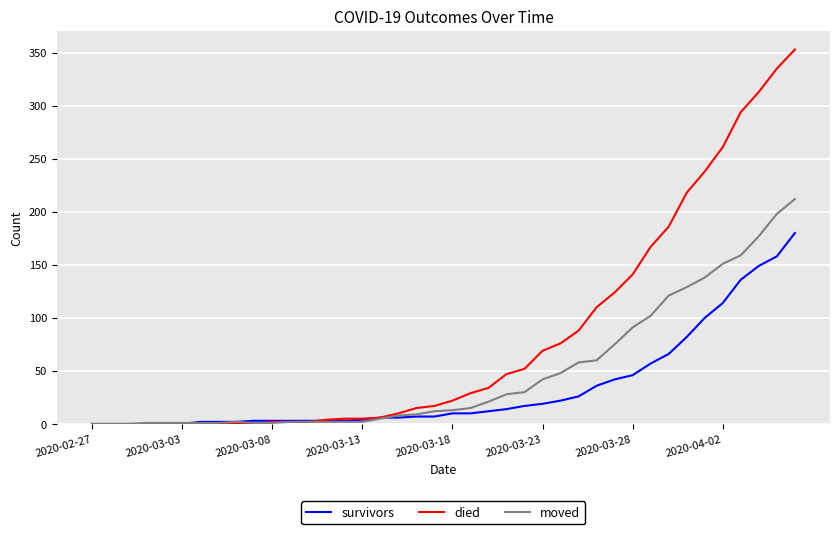

Which series has the widest spread of values?

died